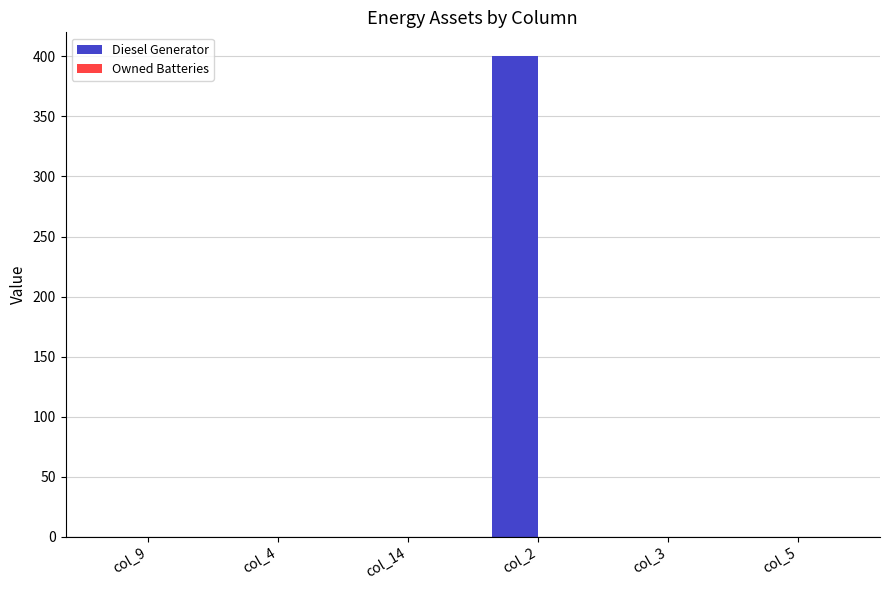

Which category has the highest value across all series?

col_2